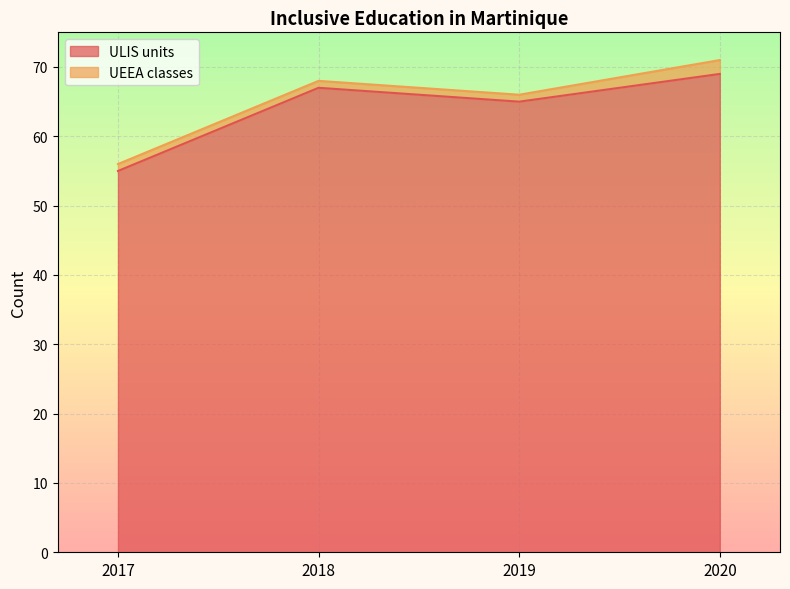

What is the change in value from 2018 to 2020?

+2